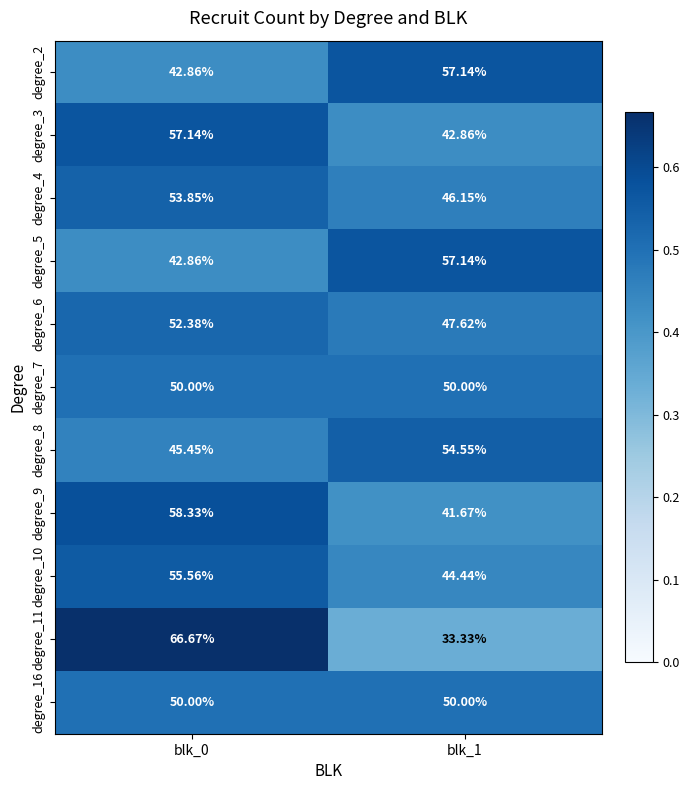

Is the value of degree_8 at blk_0 greater than the value of degree_4 at blk_1?

No